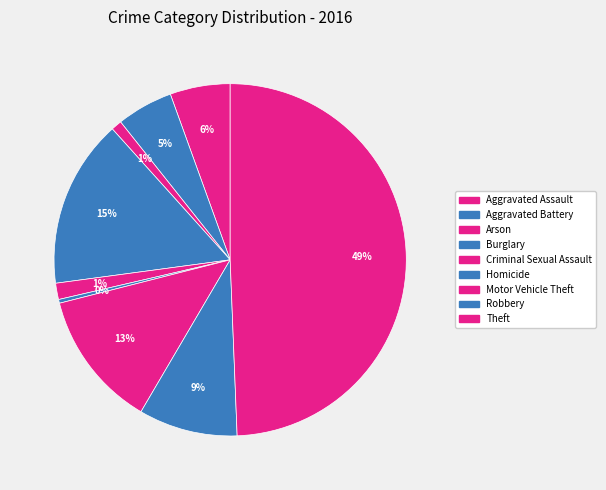

What percentage do Criminal Sexual Assault and Motor Vehicle Theft together represent?

14.1%